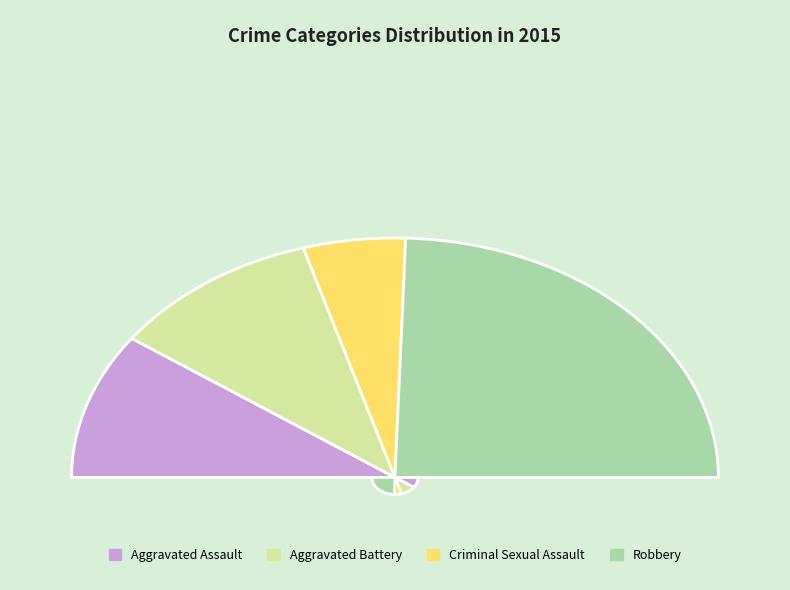

How many segments does this pie chart have?

4